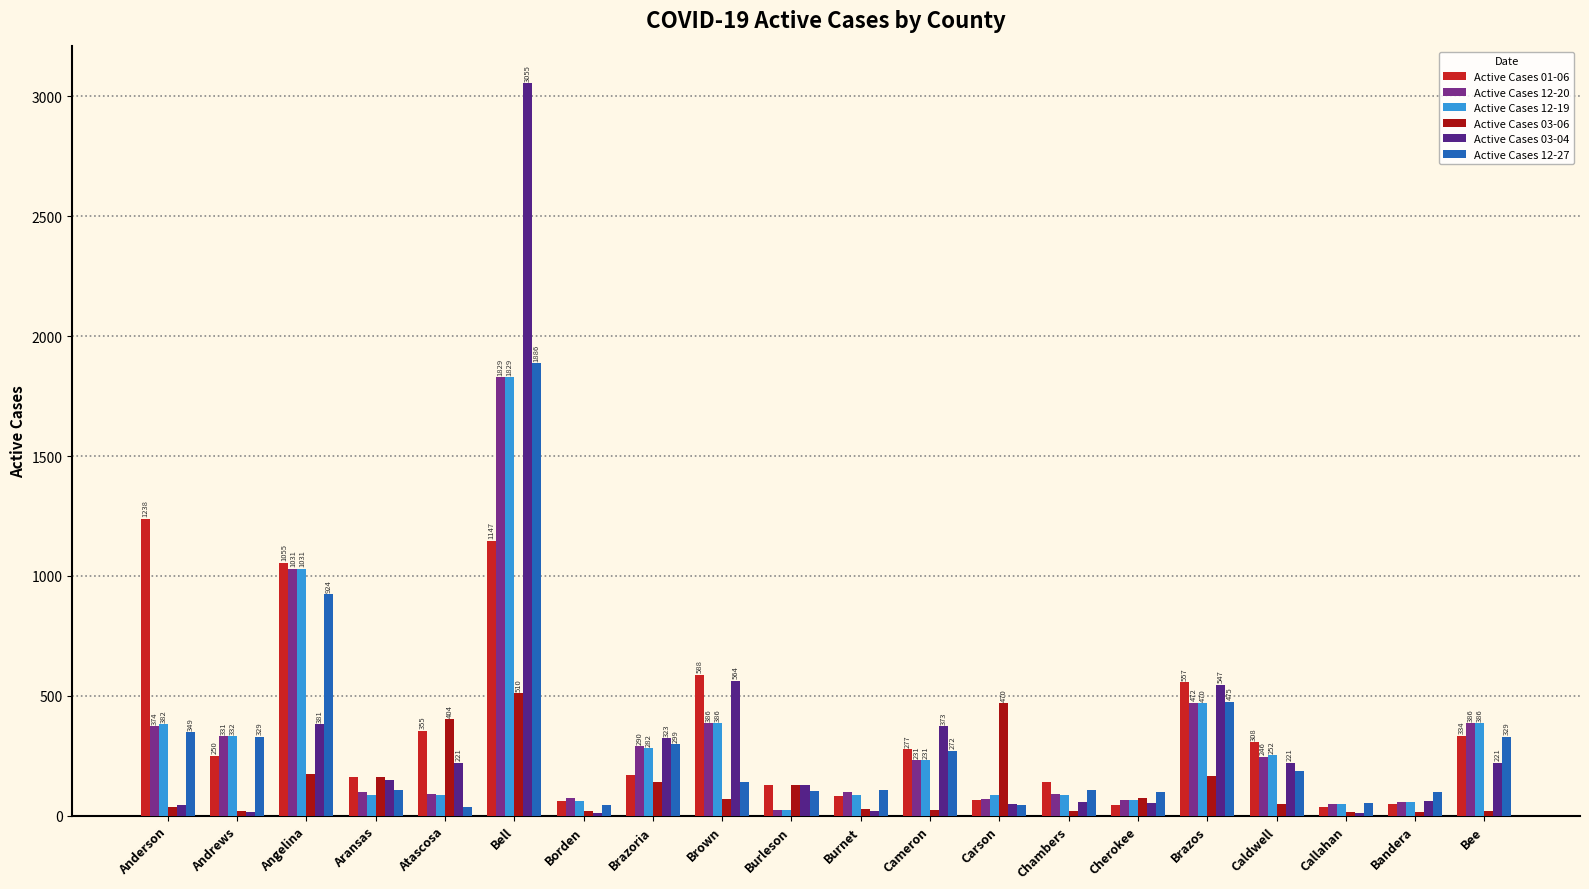

Count the number of data series in this chart.

6